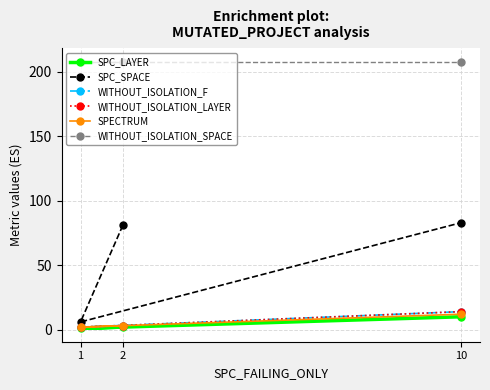

Is the value of WITHOUT_ISOLATION_LAYER at 2 greater than the value of WITHOUT_ISOLATION_F at 10?

No